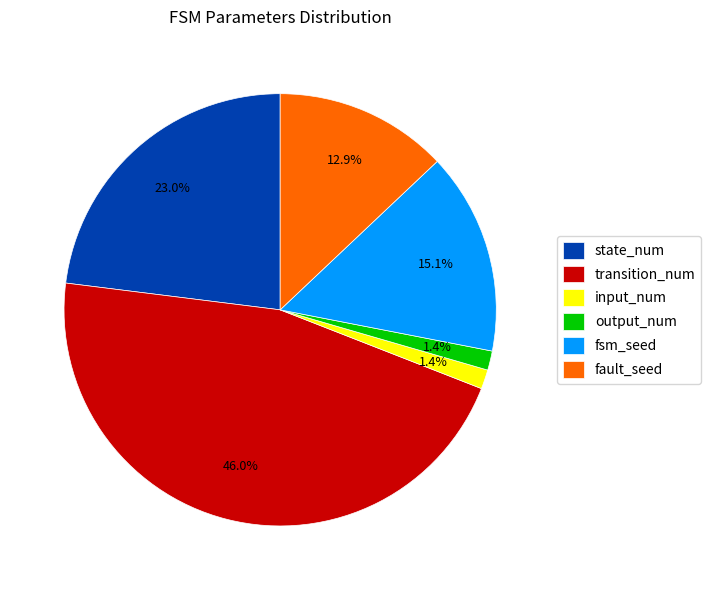

How many segments does this pie chart have?

6